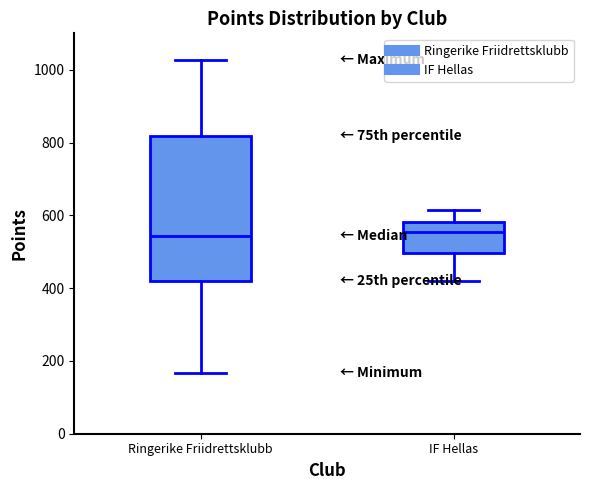

Reading left to right, transcribe this box plot: for each box, give where its median line is, the range the box spans, and where its two whiskers end, as read against the y-axis. The values are not printed on the chart, so give them approximately, as read against the axis.

Ringerike Friidrettsklubb: median 540, box 420 to 820, whiskers 160 to 1020
IF Hellas: median 560, box 500 to 580, whiskers 420 to 620